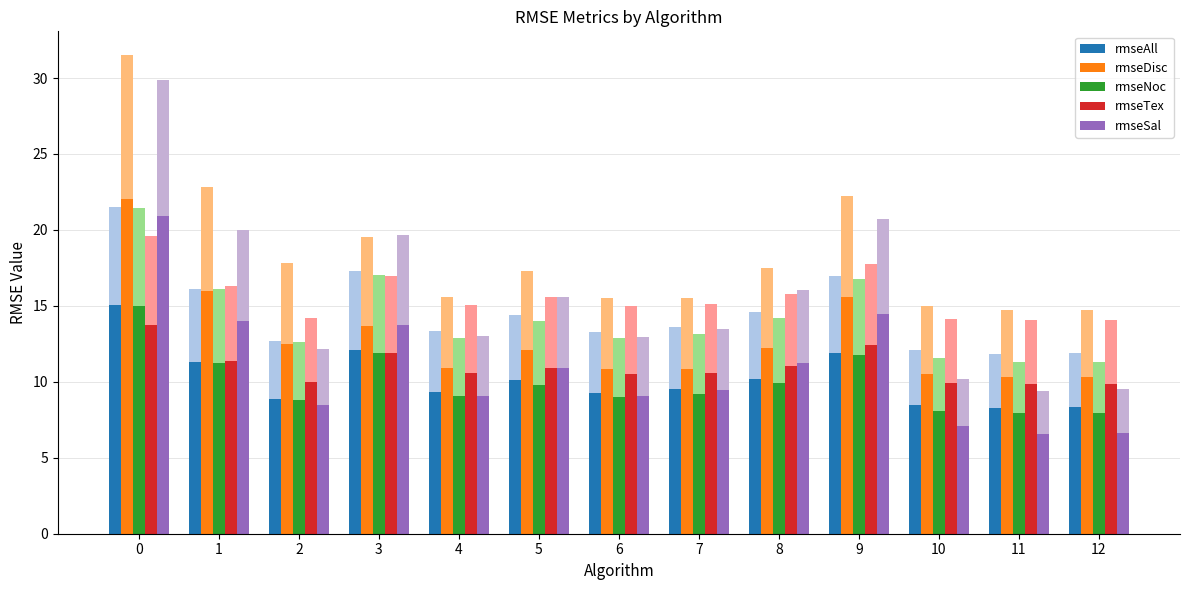

Does the chart contain any negative values?

No